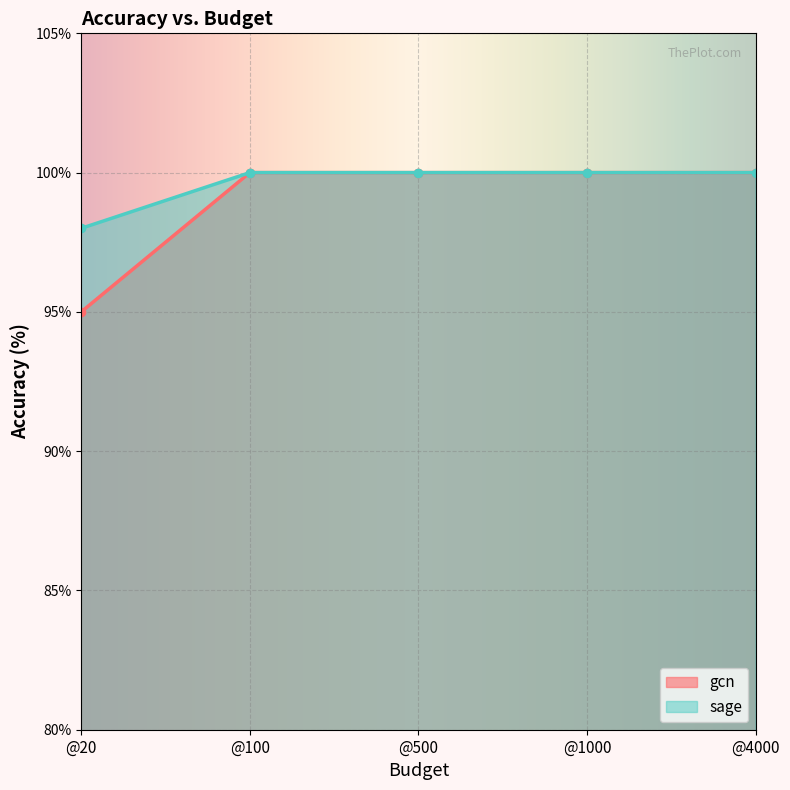

Read the sage value at @20.

98